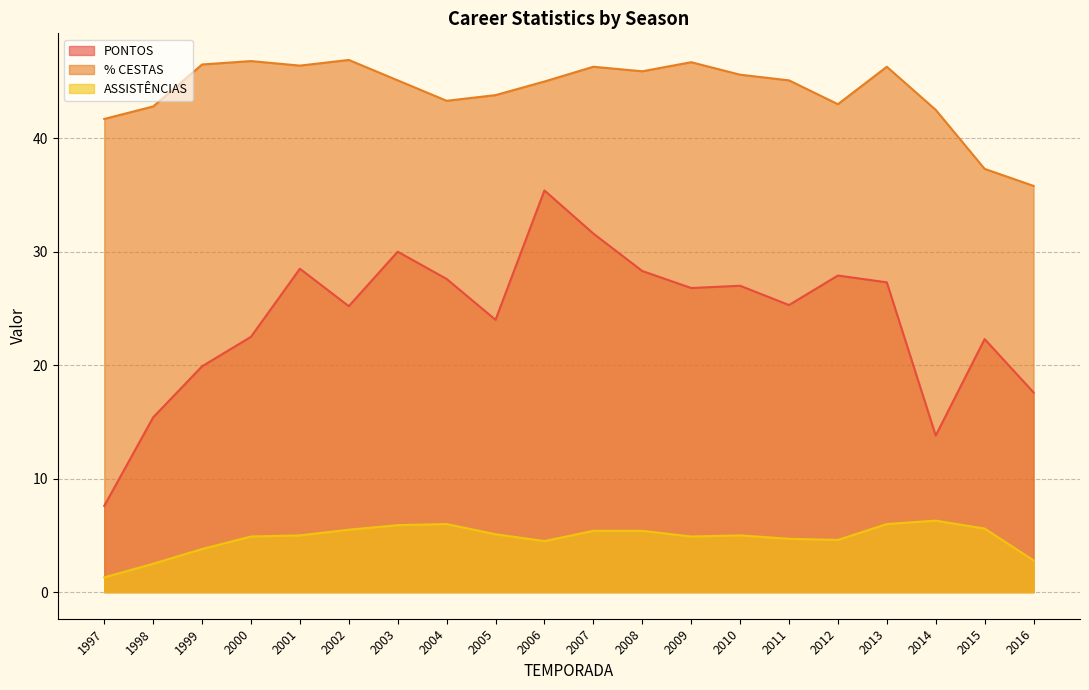

What is the difference between the highest and lowest values at 2010?

40.6